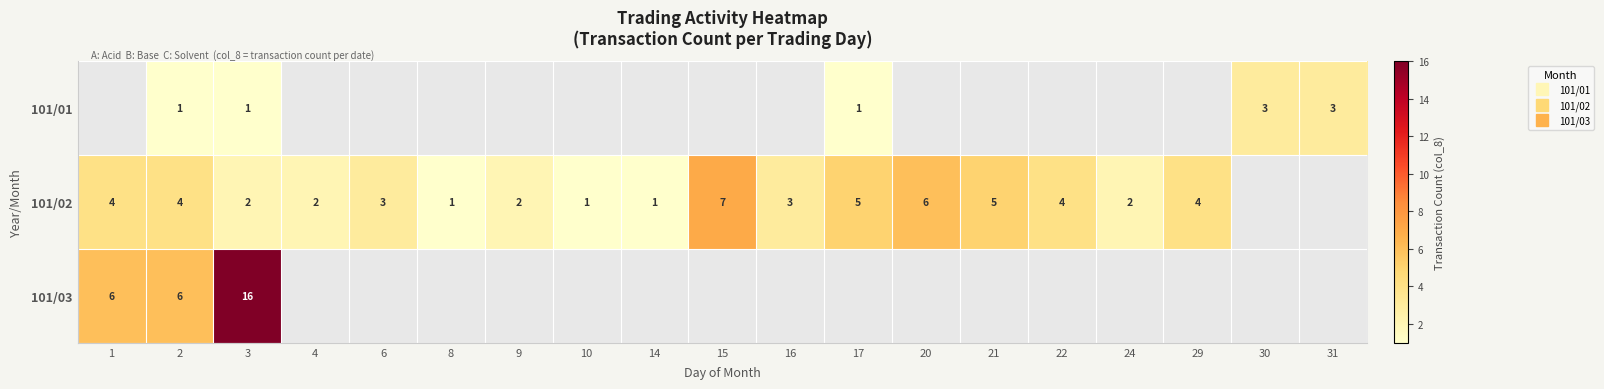

The value of row_0 at 3 is 1.4. True or false?

False